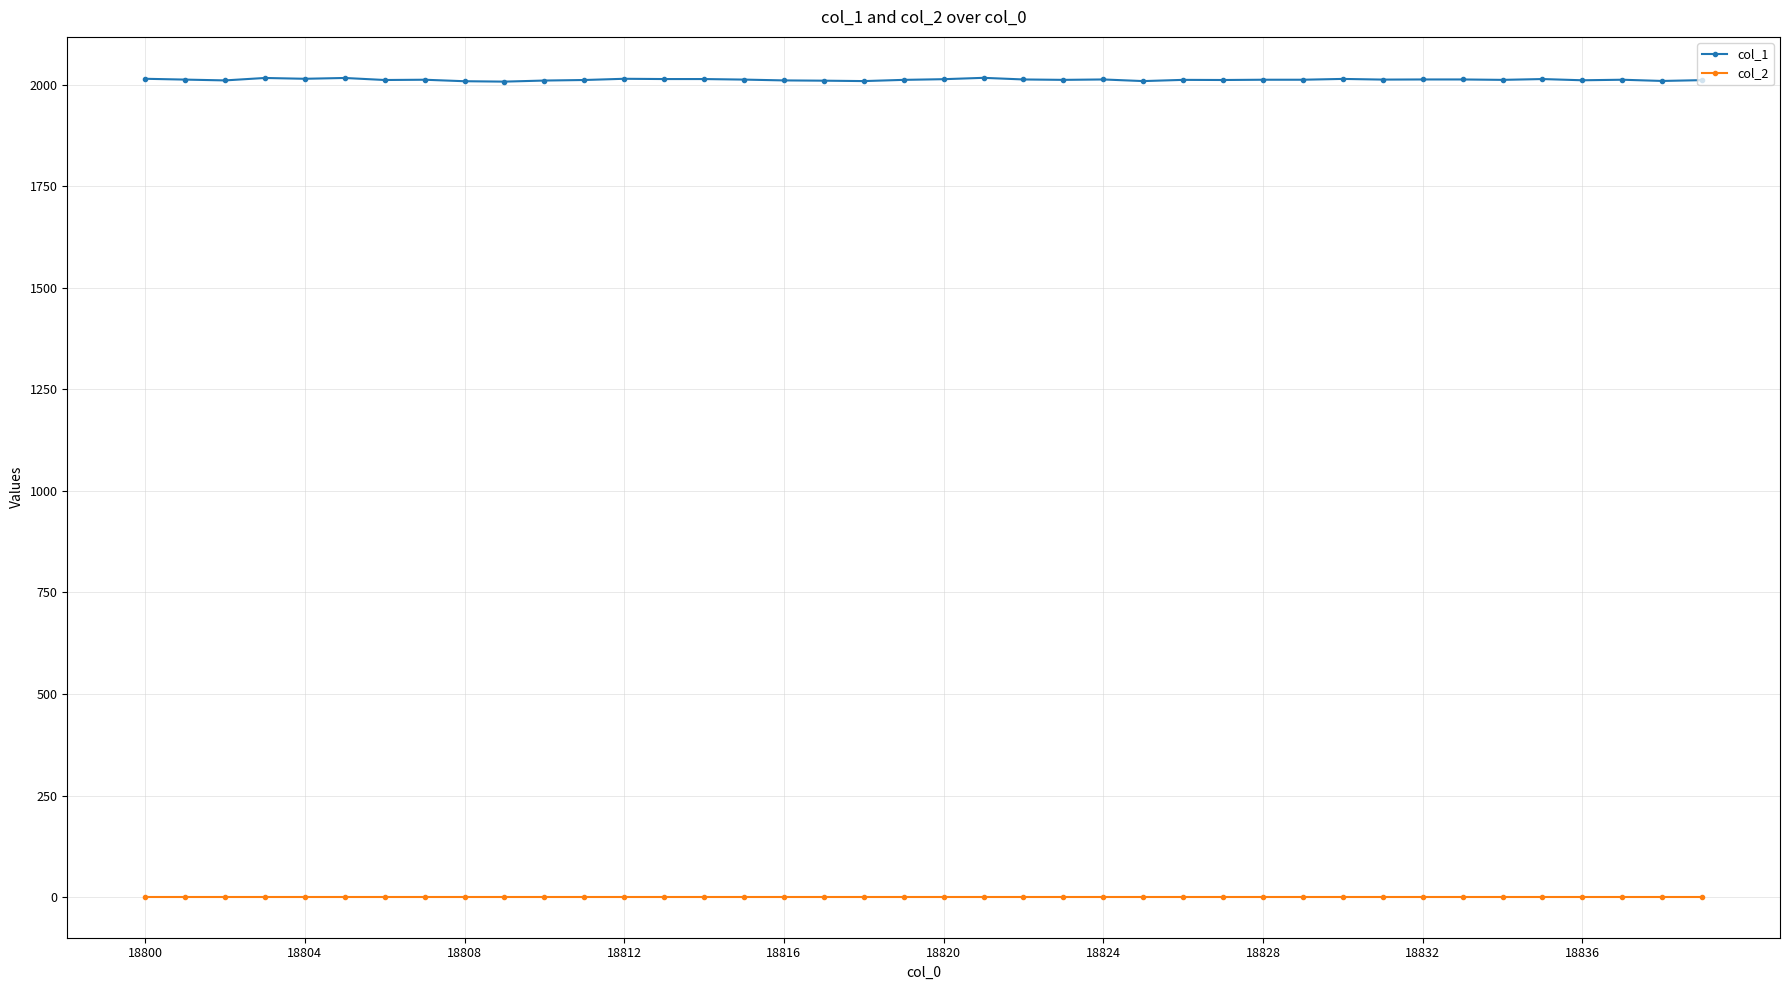

True or false: col_2 and col_1 cross at least once.

False